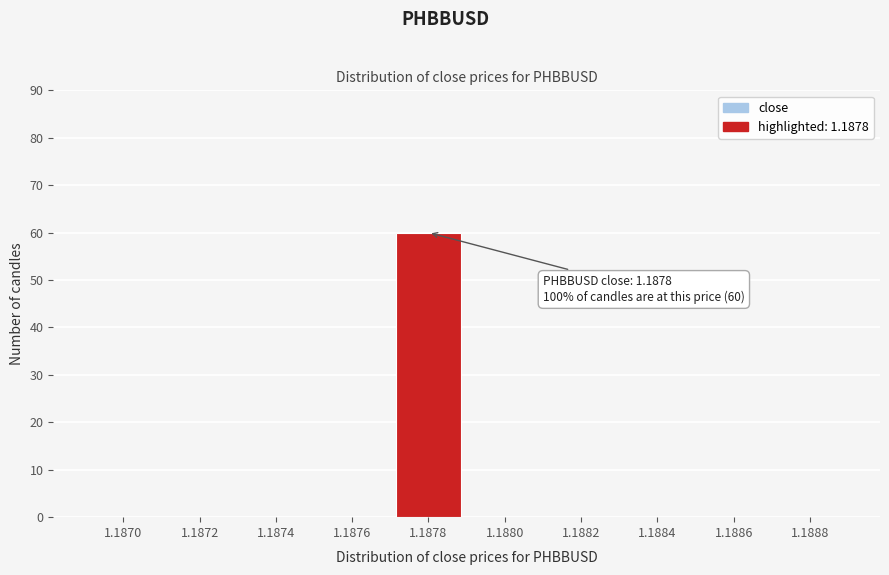

Reading left to right, extract all data points from this chart.

1.1870=0	1.1872=0	1.1874=0	1.1876=0	1.1878=60	1.1880=0	1.1882=0	1.1884=0	1.1886=0	1.1888=0